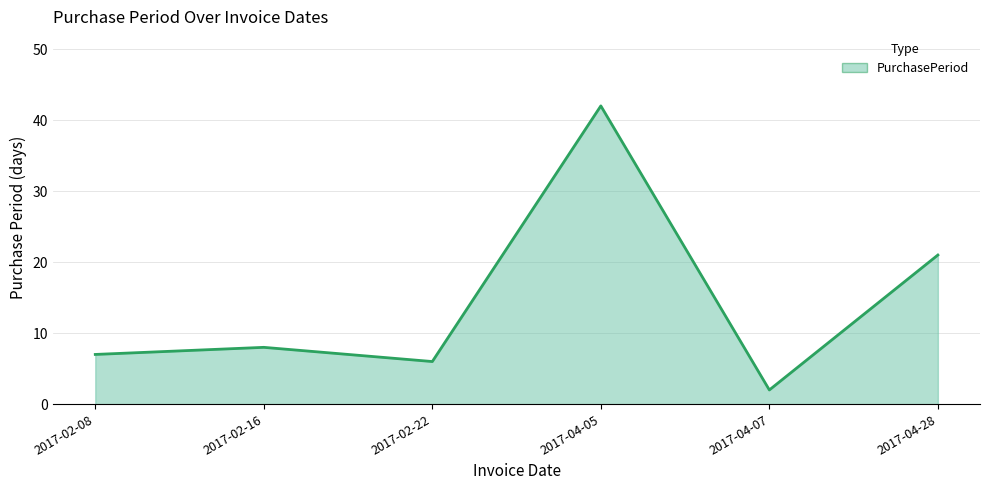

Which category has the highest value across all series?

2017-04-05